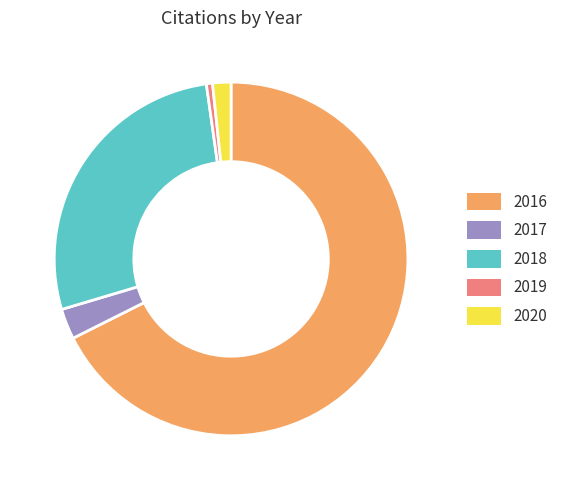

Is it true that 2017 is 3% of the pie?

True